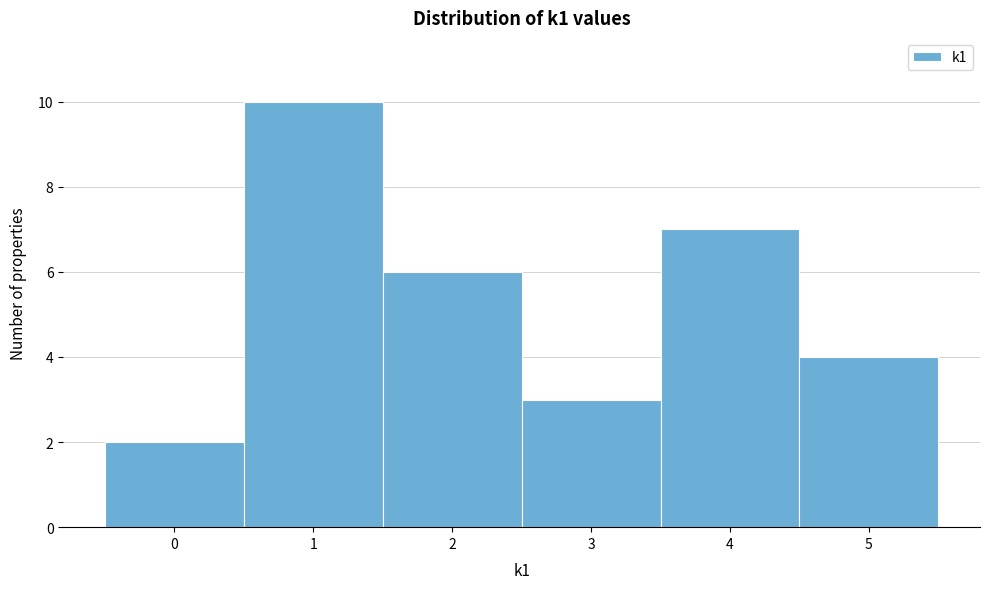

Which range on the x-axis has the tallest bar?

0.5 to 1.5